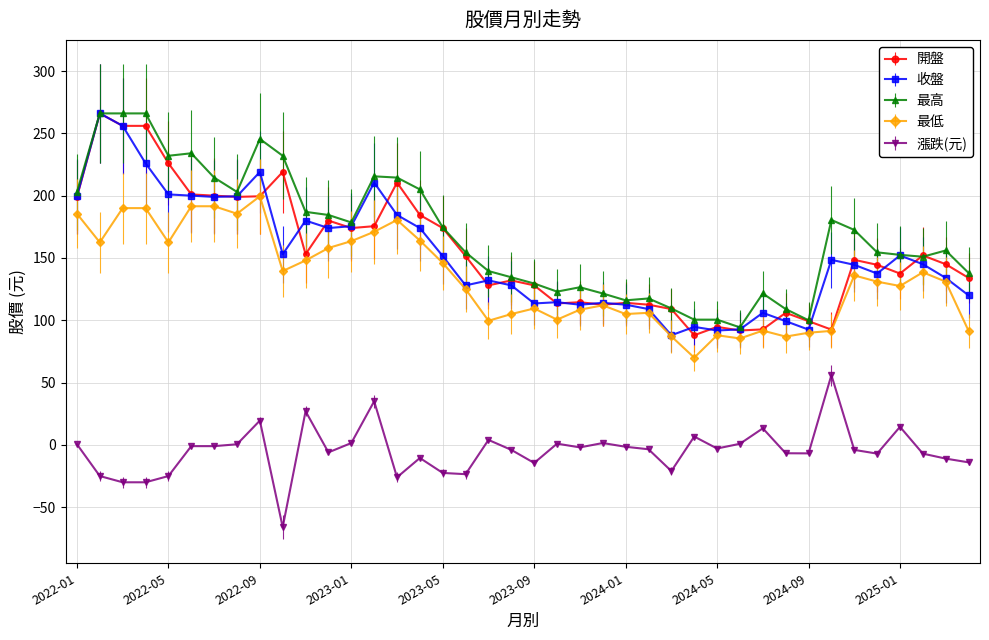

What is the greatest value displayed?

266.0